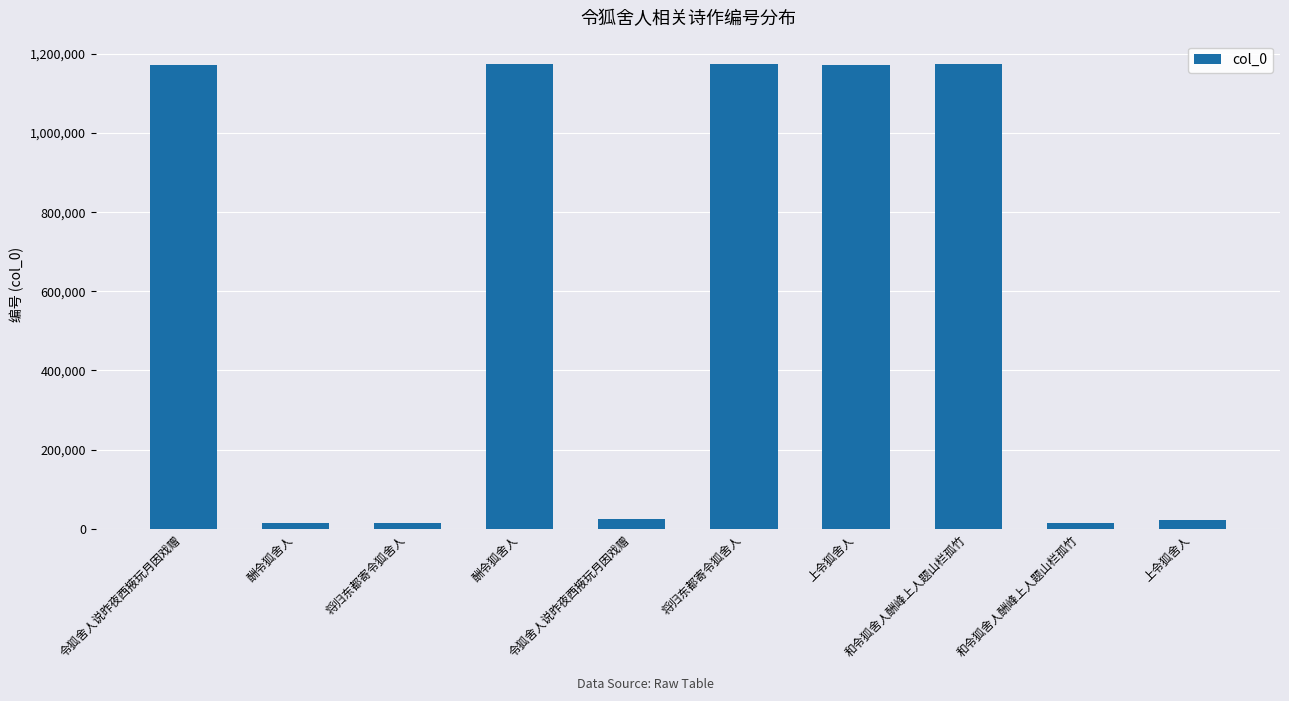

Between 上令狐舍人 and 将归东都寄令狐舍人, which is larger?

上令狐舍人